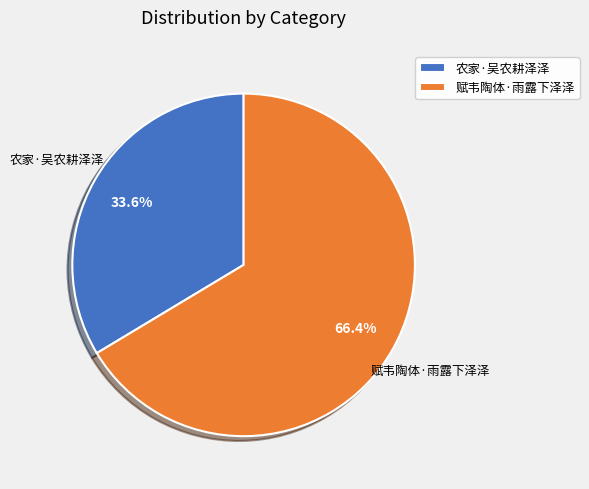

Which slice is the largest?

赋韦陶体·雨露下泽泽